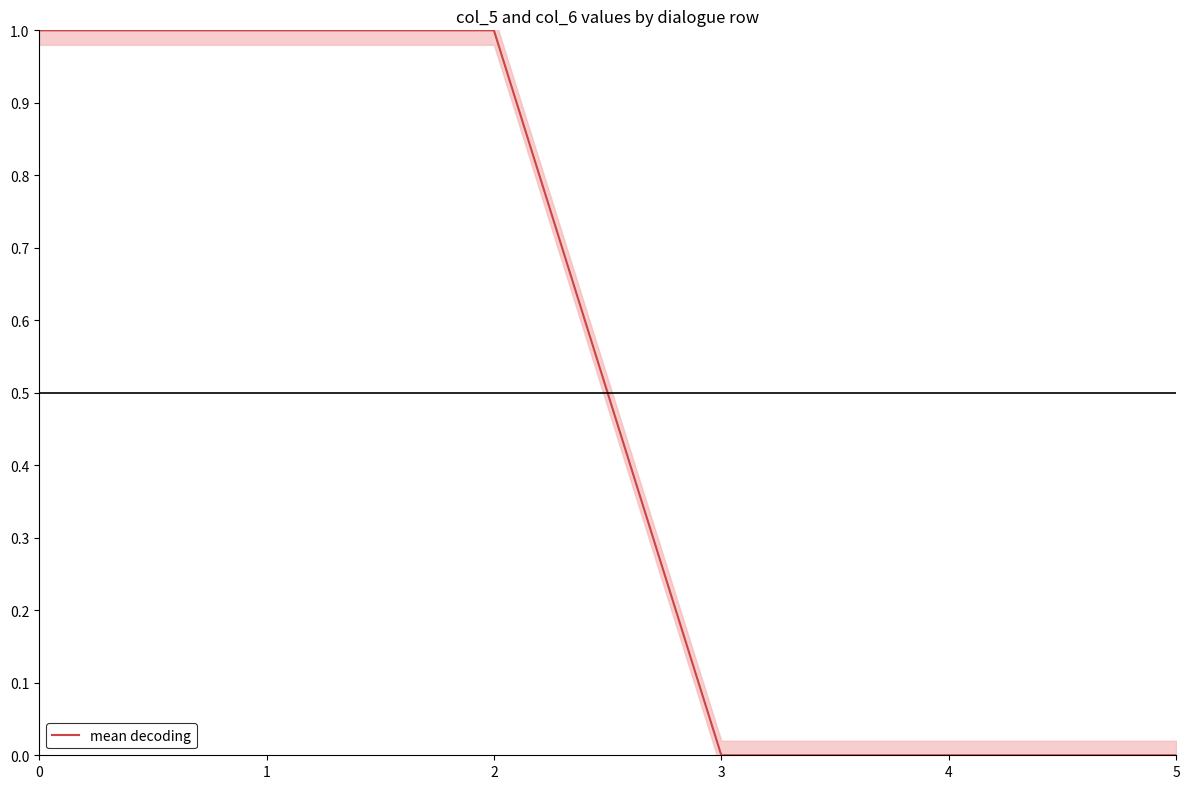

True or false: the data shows 1 at 1.

True